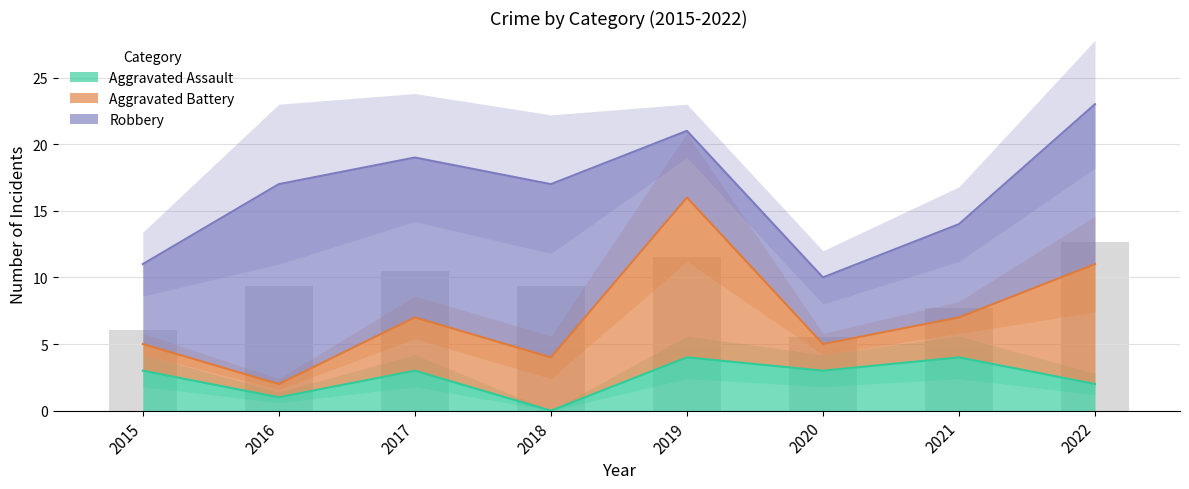

The Aggravated Assault series shows 3 at 2017. True or false?

True